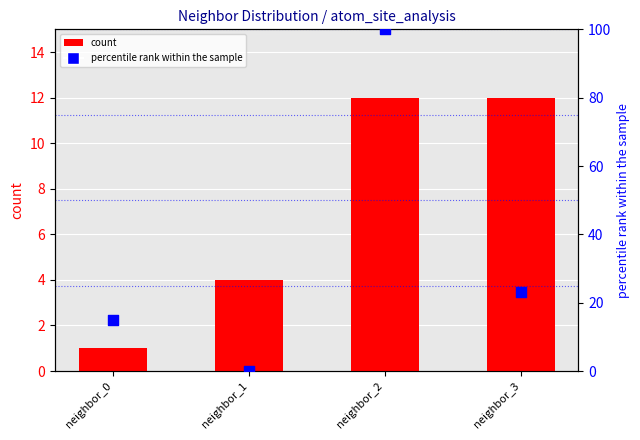

Which series contains the lowest Y value?

percentile rank within the sample